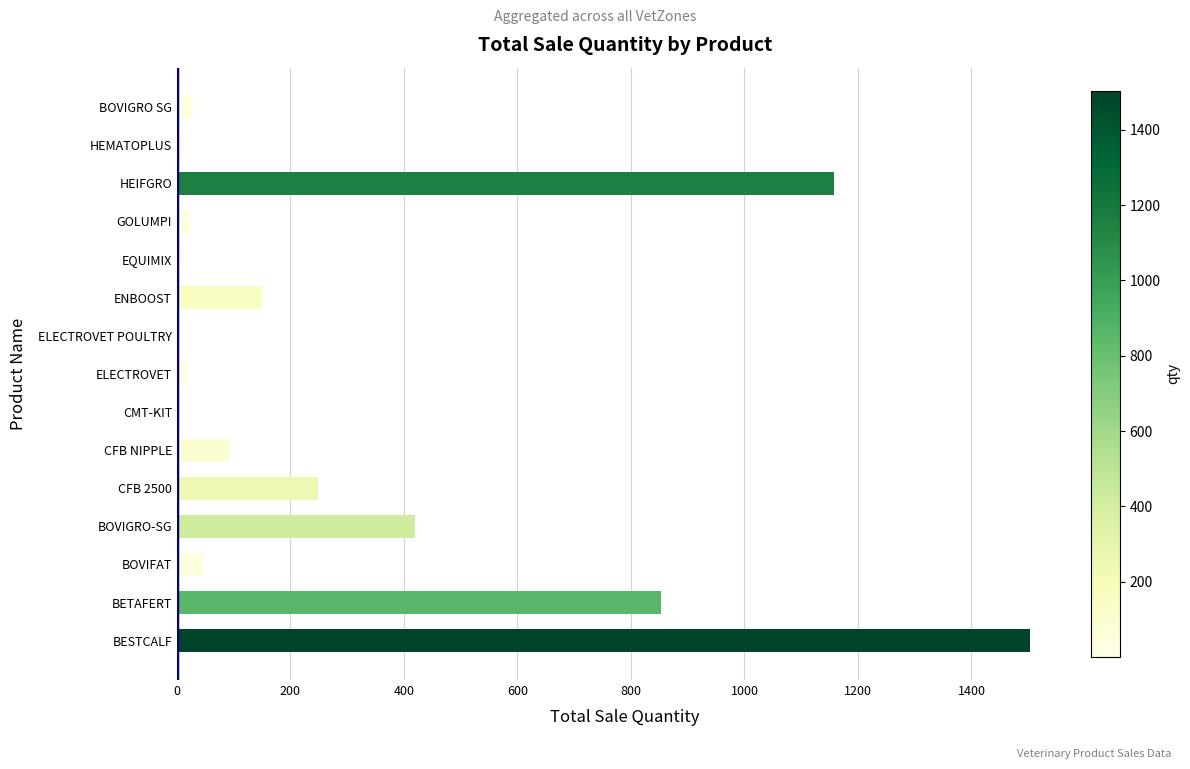

What is the ratio of the value at BOVIFAT to the value at CFB NIPPLE?

0.5